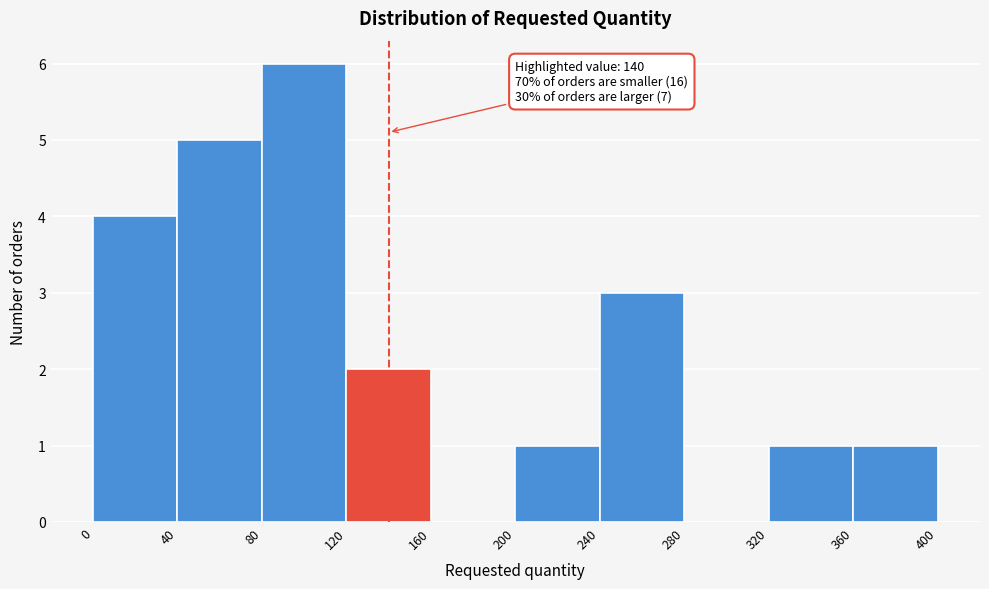

Over which range of the x-axis is the bar tallest?

80 to 120